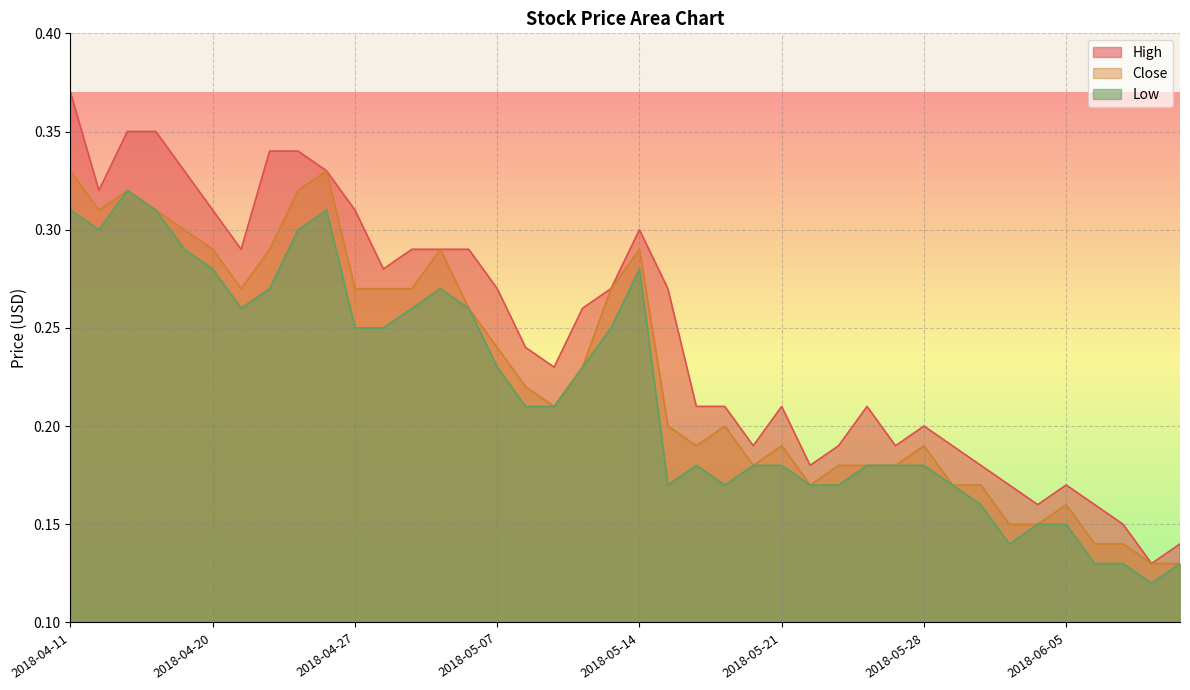

True or false: High and Low intersect in this chart.

False